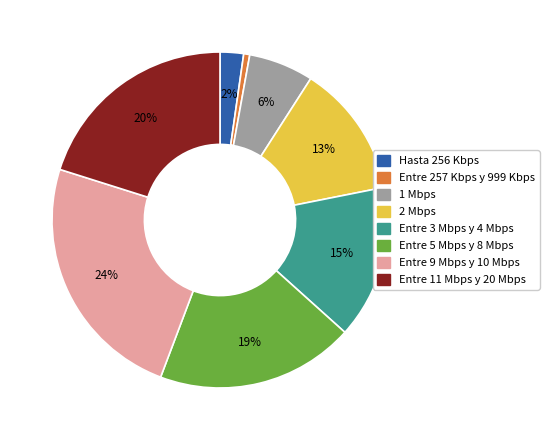

To the nearest percent, what is the average slice percentage?

12%